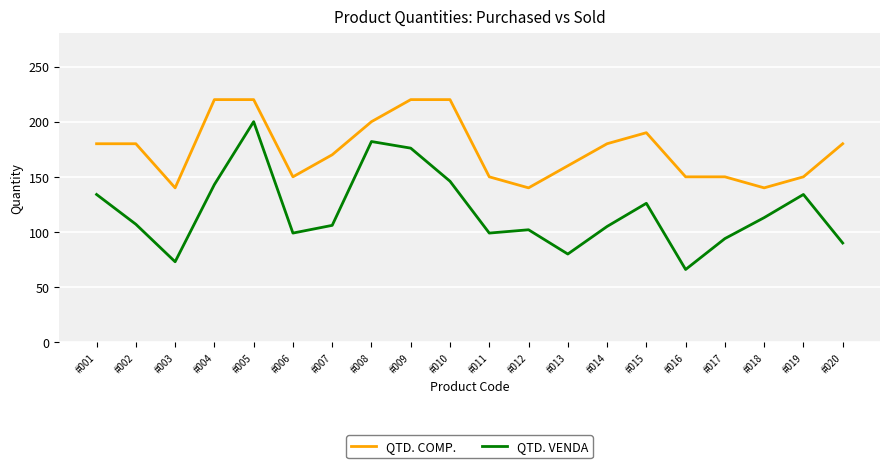

True or false: QTD. VENDA and QTD. COMP. intersect in this chart.

False